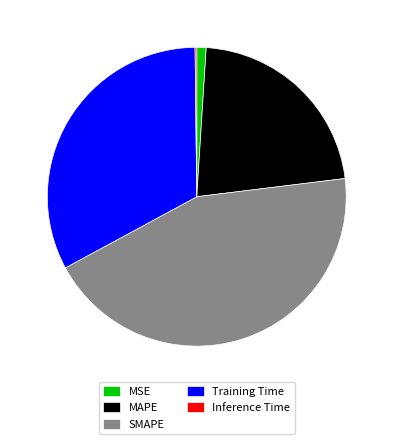

Which slice is the largest?

SMAPE